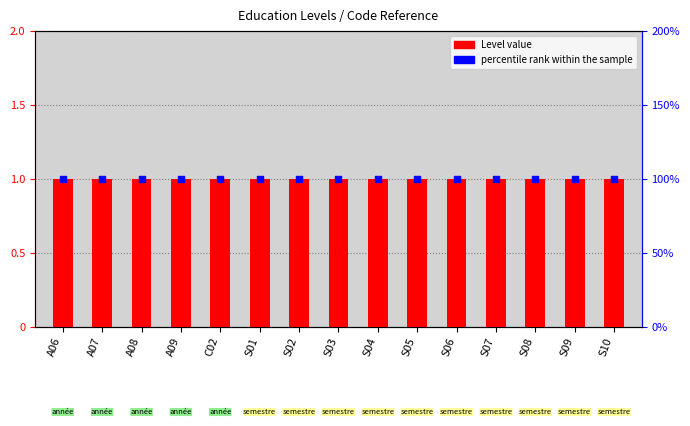

At which category is the sum across all series the highest?

A06